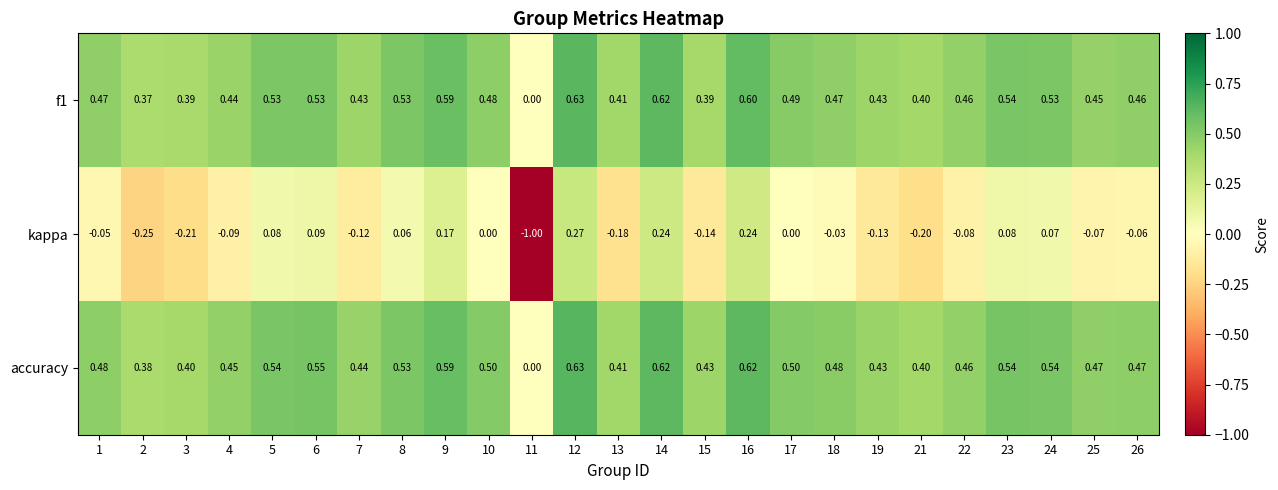

What is the minimum value shown in the chart?

-1.0